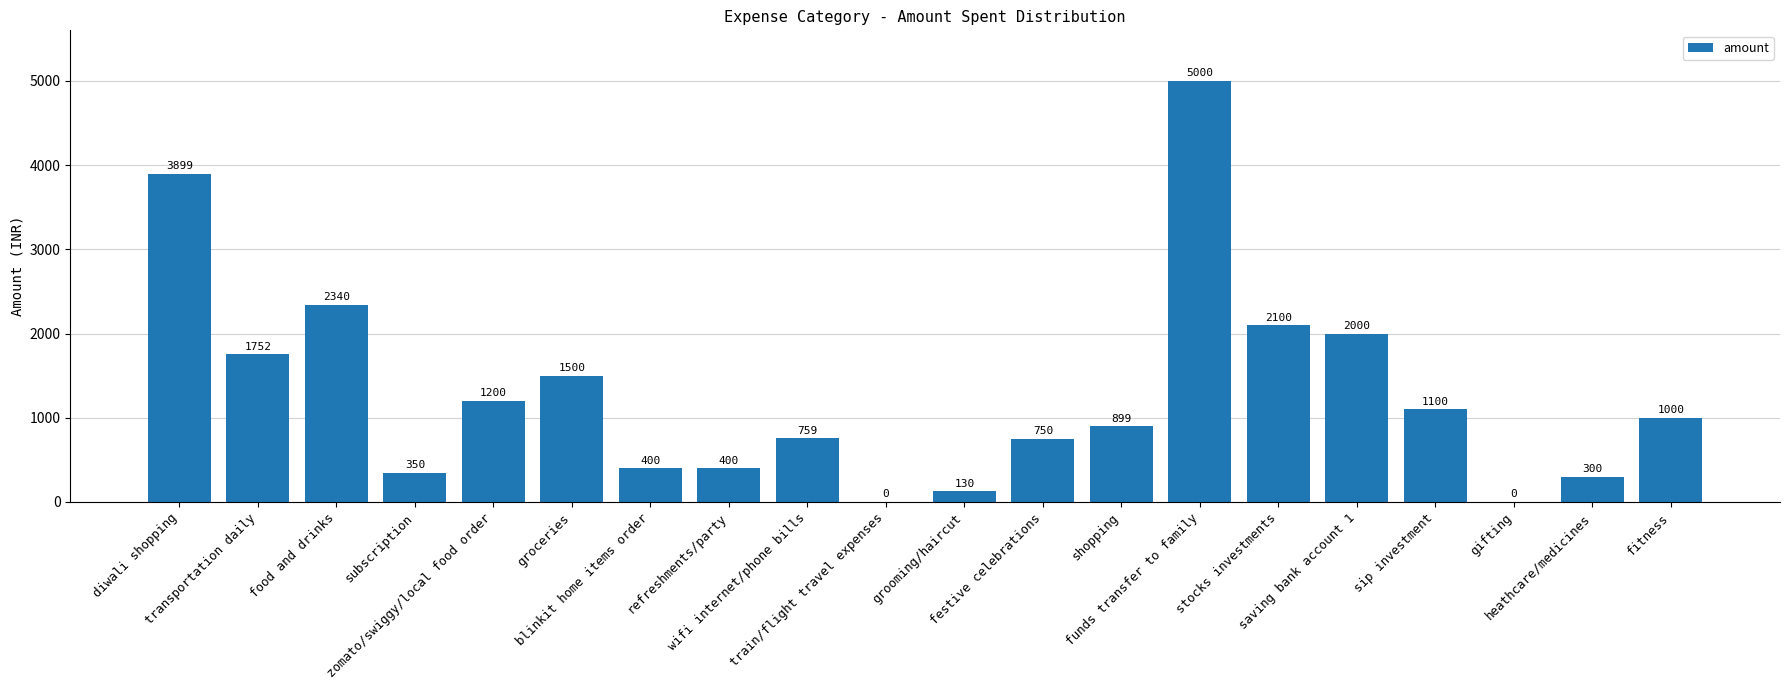

What is the sum of all values?

25879